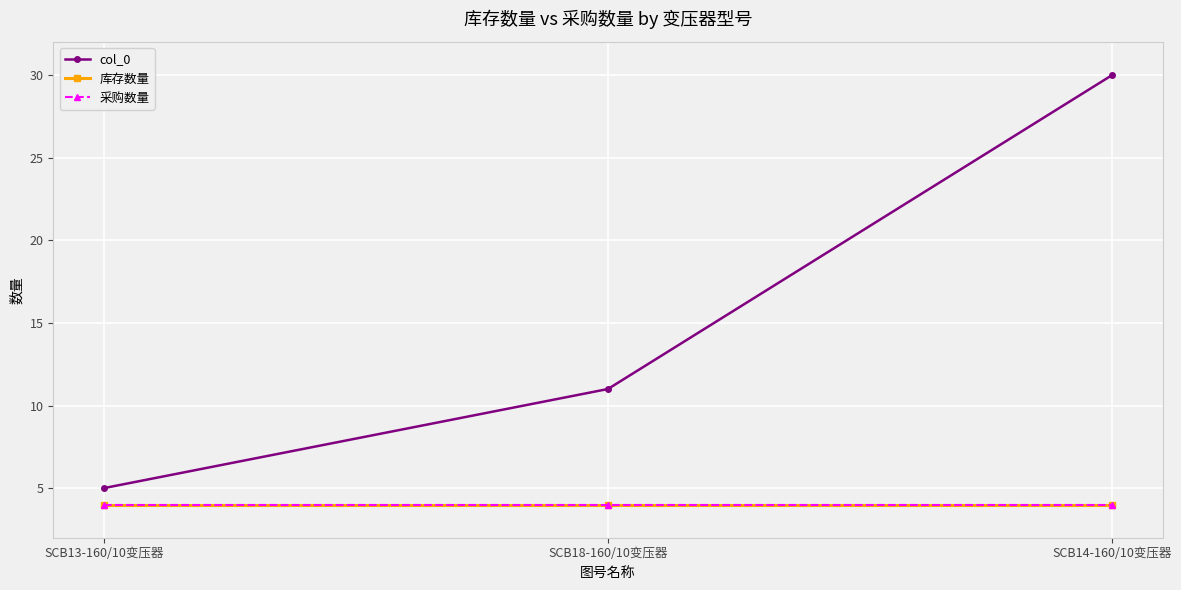

What position from the right is SCB13-160/10变压器?

3